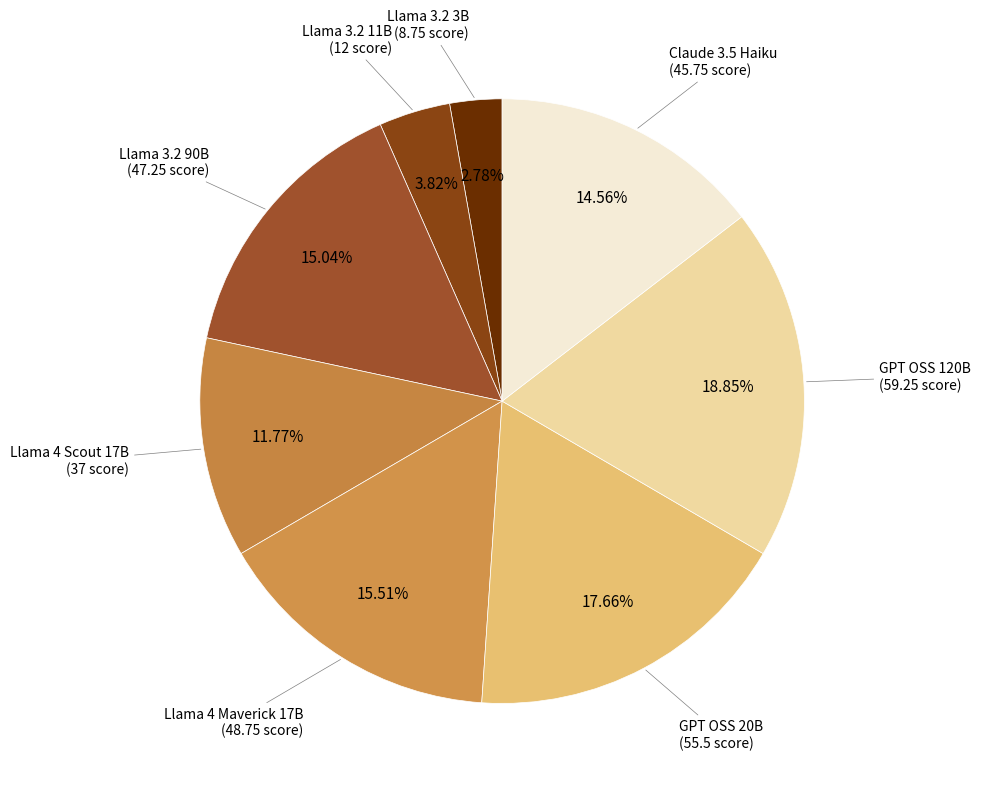

Which slice is the smallest?

Llama 3.2 3B